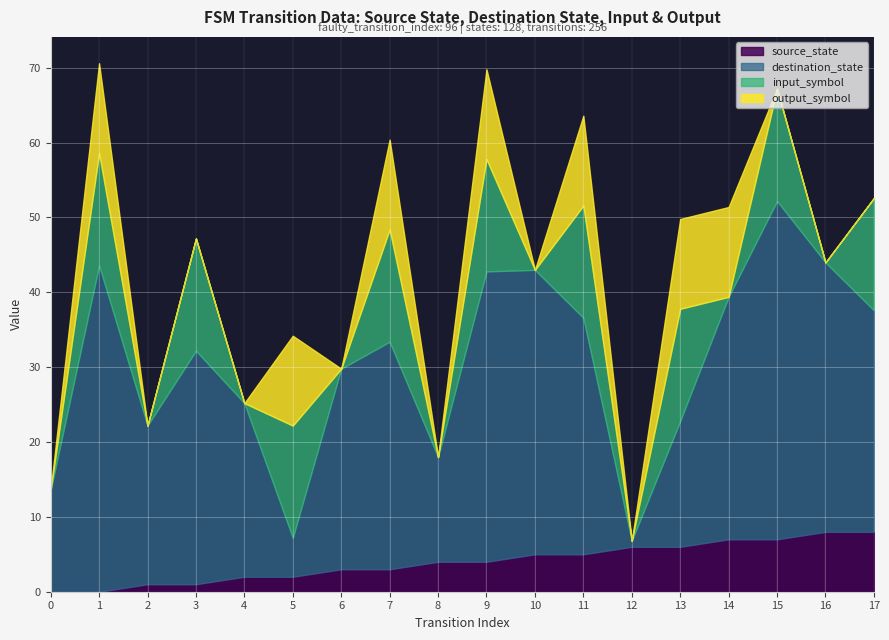

What is the total value across all series at 10?

43.0